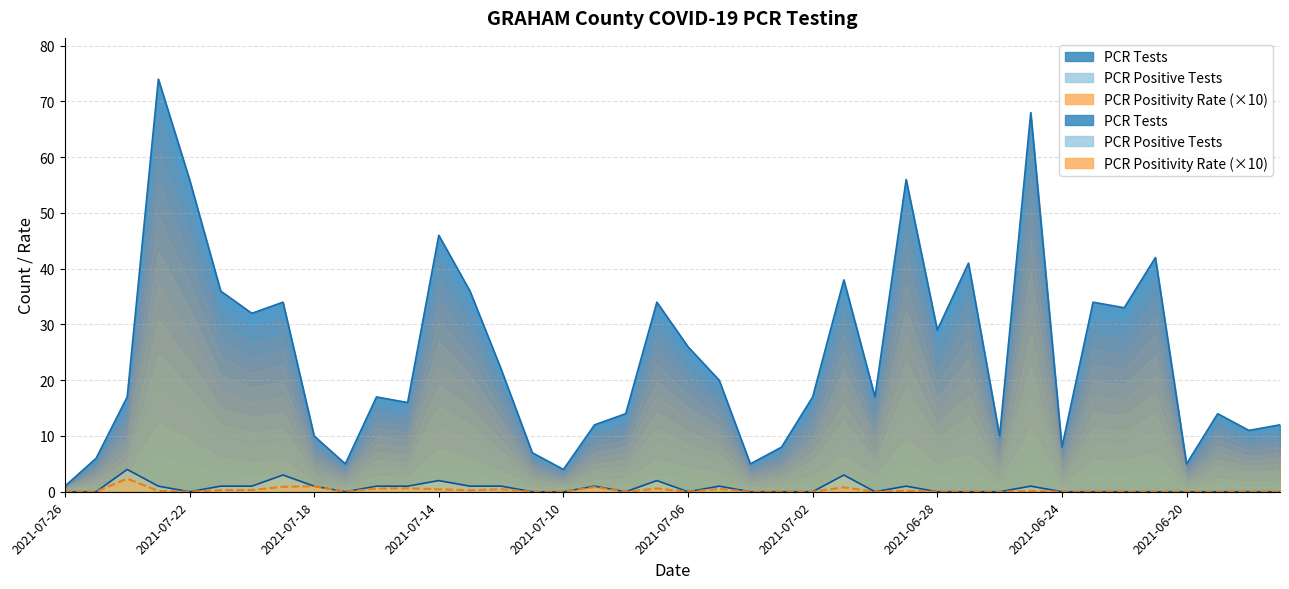

How many lines are shown in the chart?

3